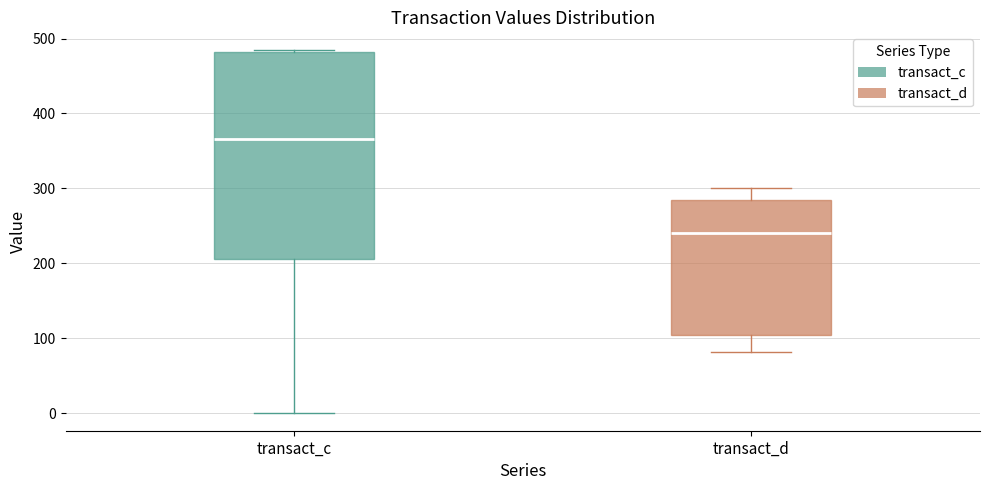

Comparing the boxes themselves (not the whiskers), which one is the tallest?

transact_c